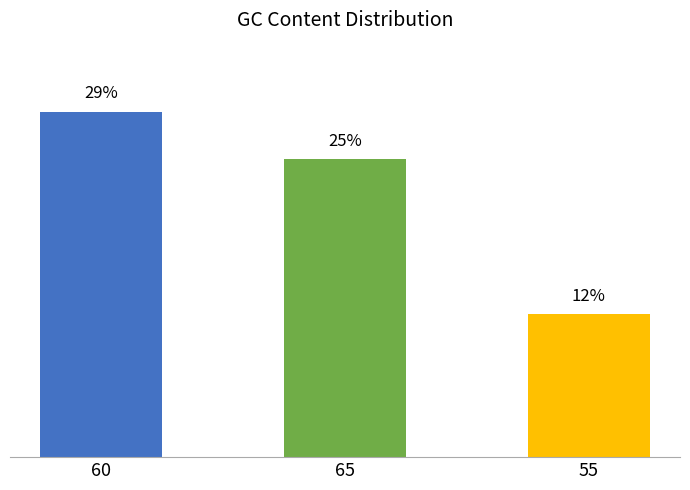

Rank the categories by value from lowest to highest.

55, 65, 60